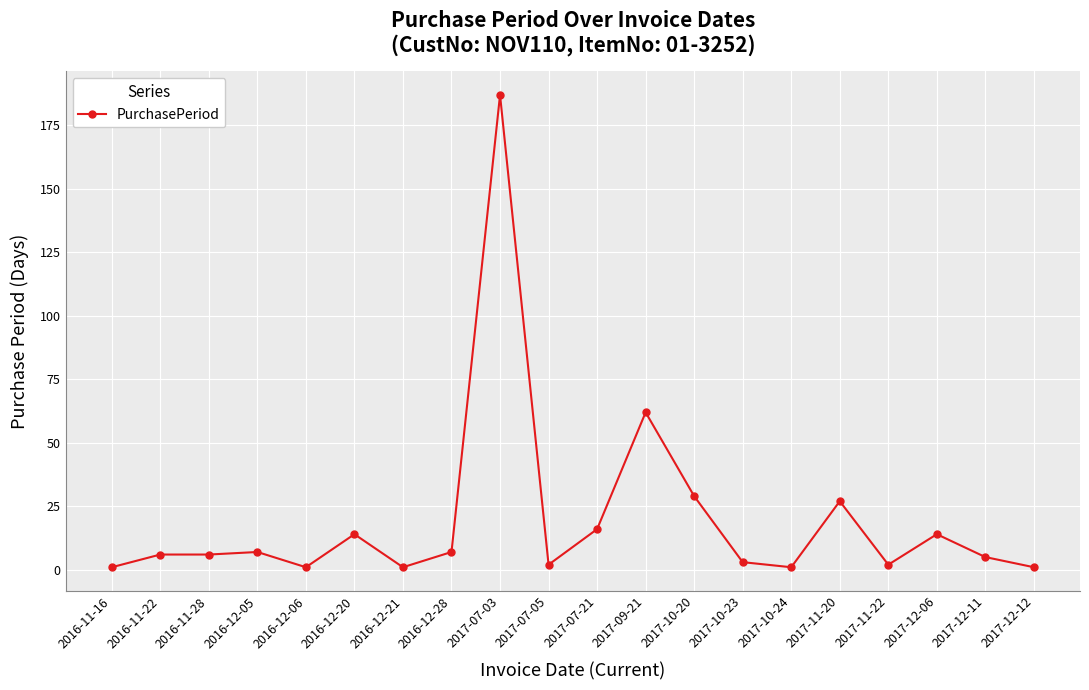

Count the number of categories in the chart.

20